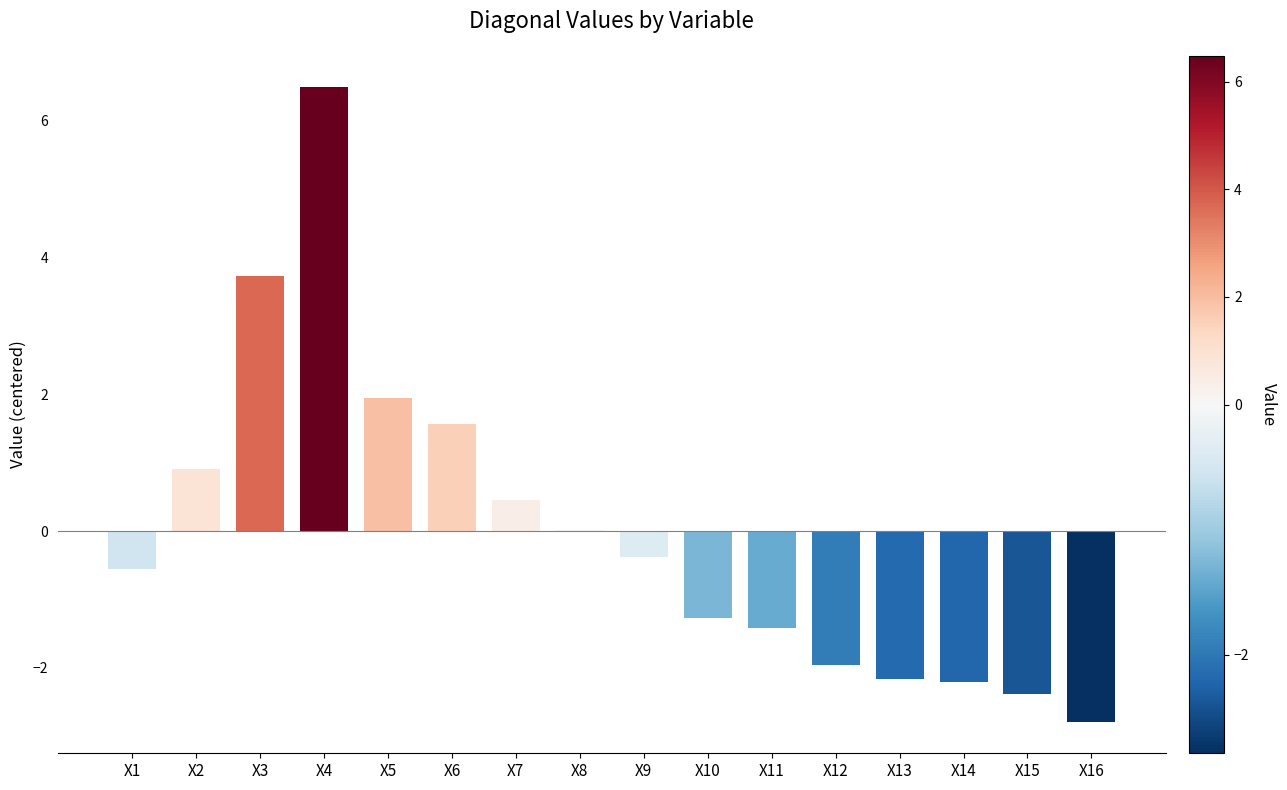

What is the sum of the values at X16 and X10?

-4.1